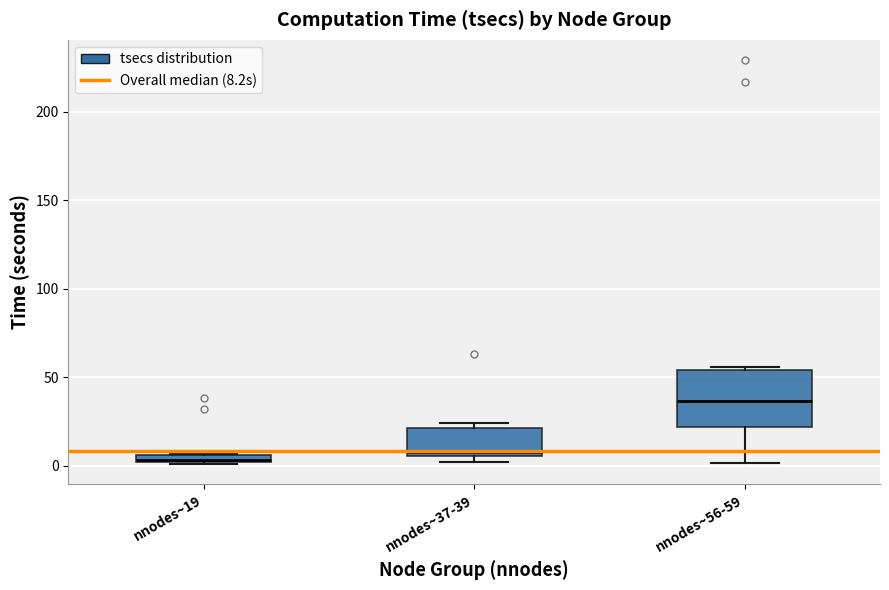

Comparing the boxes themselves (not the whiskers), which one is the tallest?

nnodes~56-59